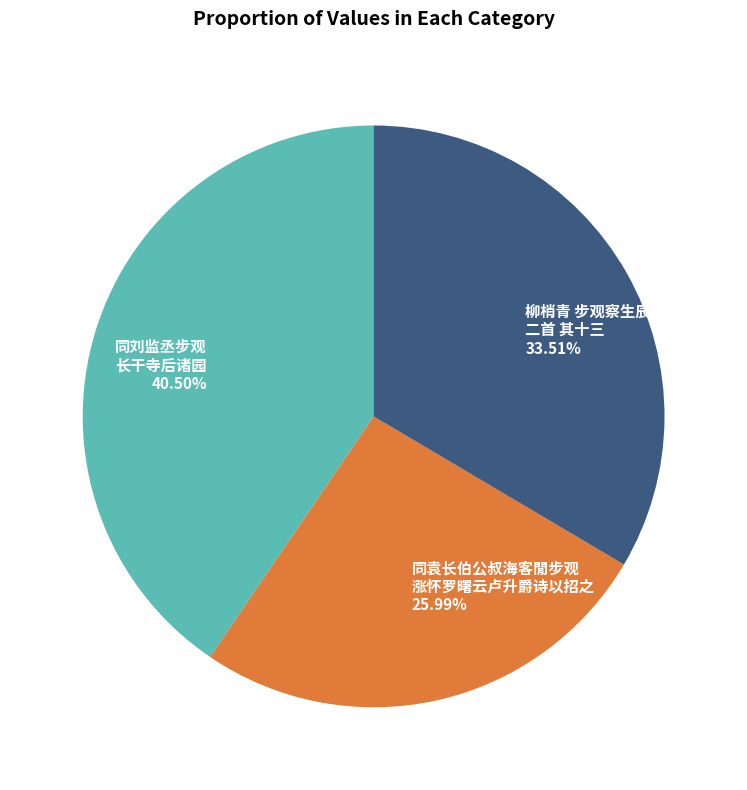

Is there a majority slice in this chart?

No